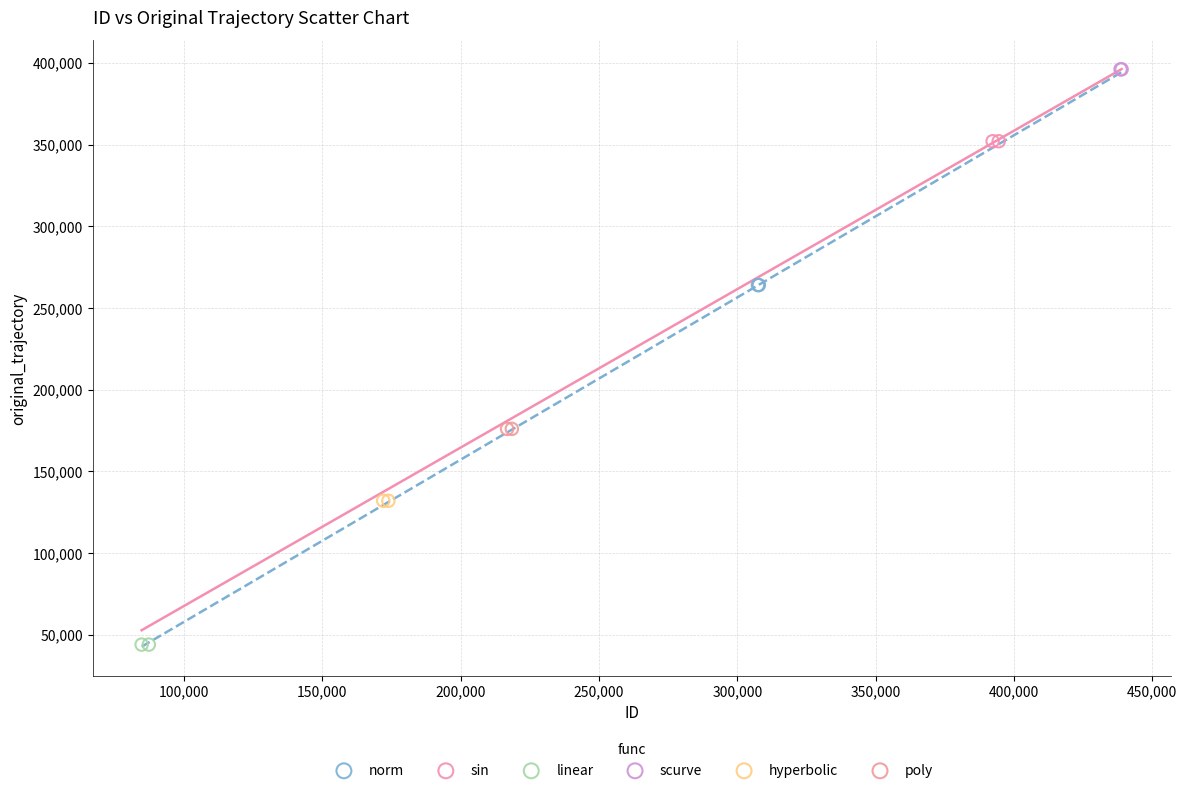

What are all the series names shown in the legend?

norm, sin, linear, scurve, hyperbolic, poly